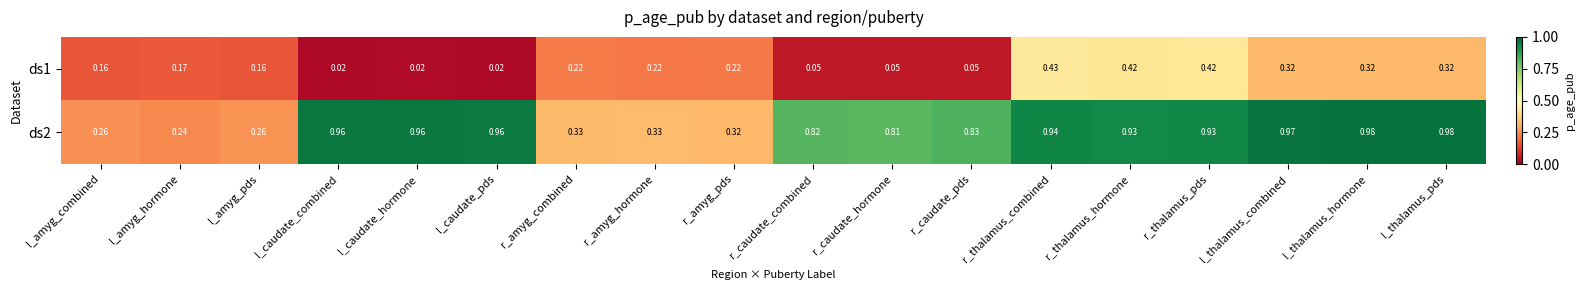

Is the value of ds1 at r_caudate_hormone greater than the value of ds2 at r_amyg_combined?

No